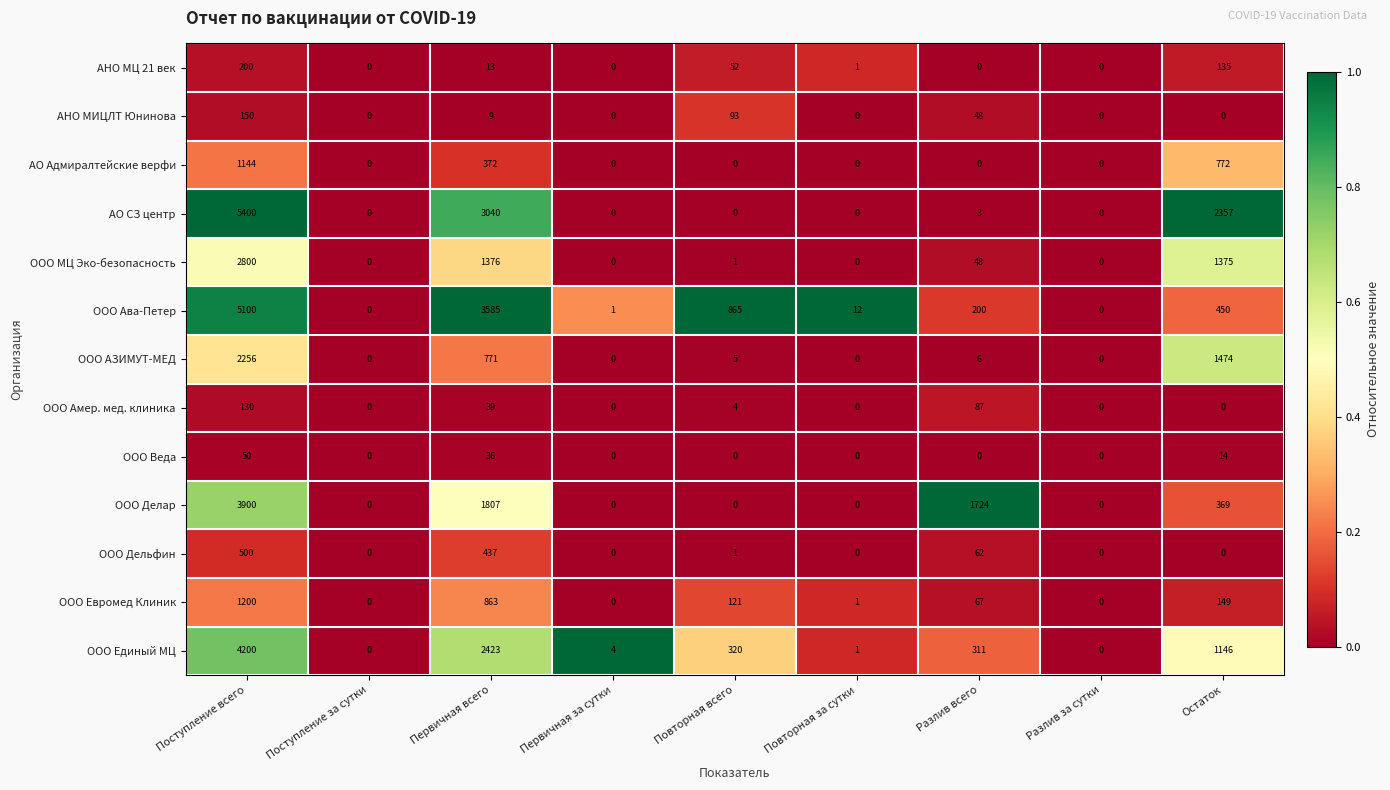

What is the difference between the second highest and second lowest values in the ООО Евромед Клиник series?

863